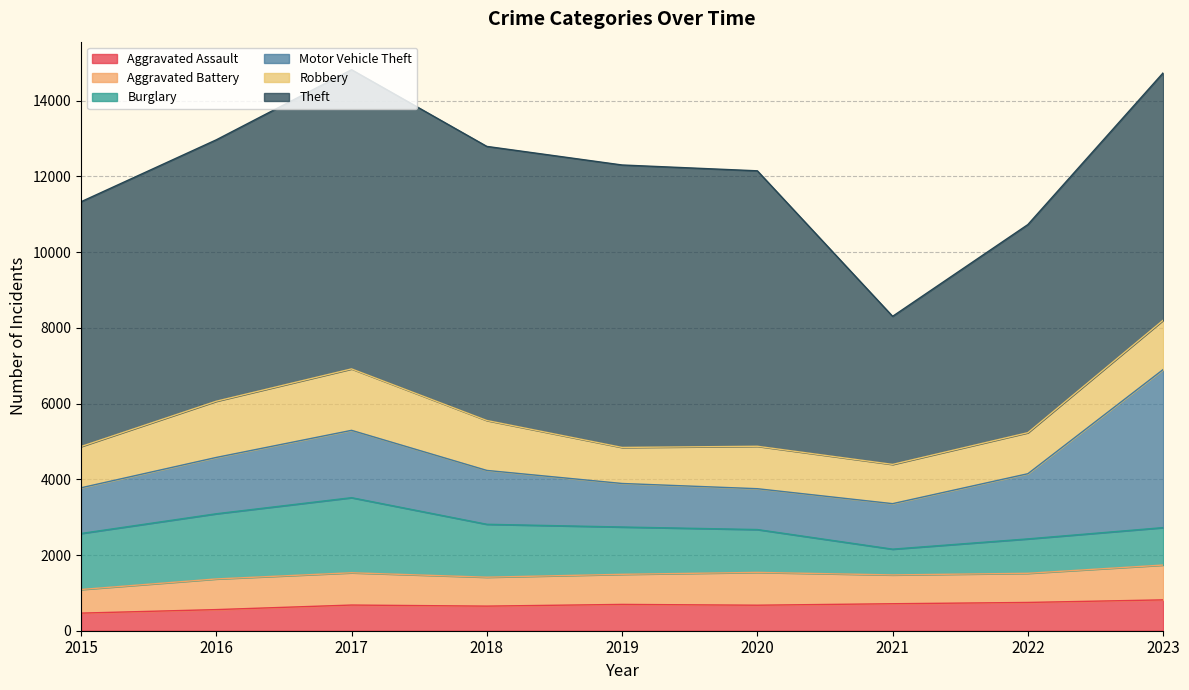

The Burglary series shows 1045 at 2021. True or false?

False